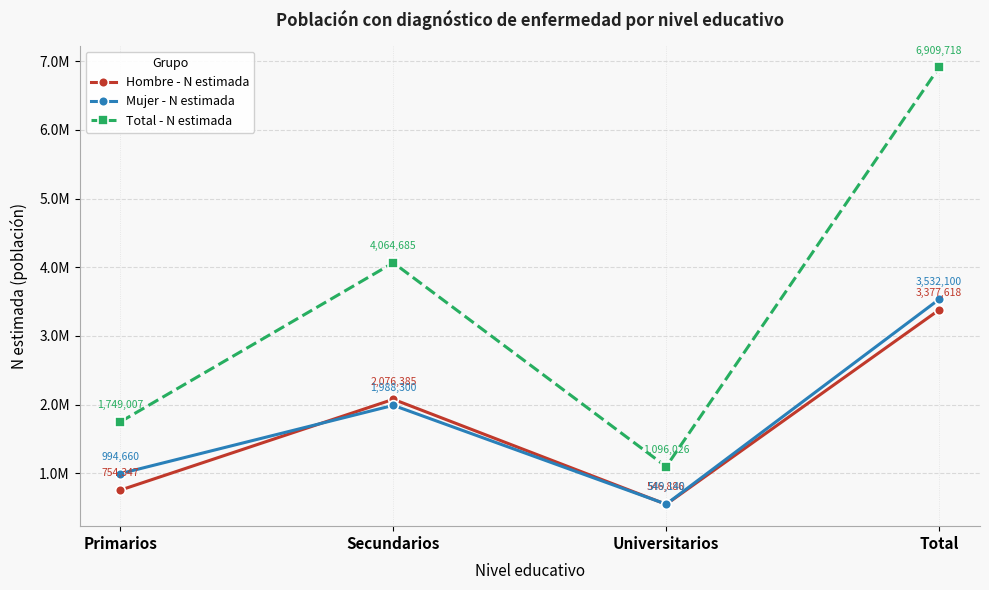

Does the chart display data point markers on the line(s)?

Yes